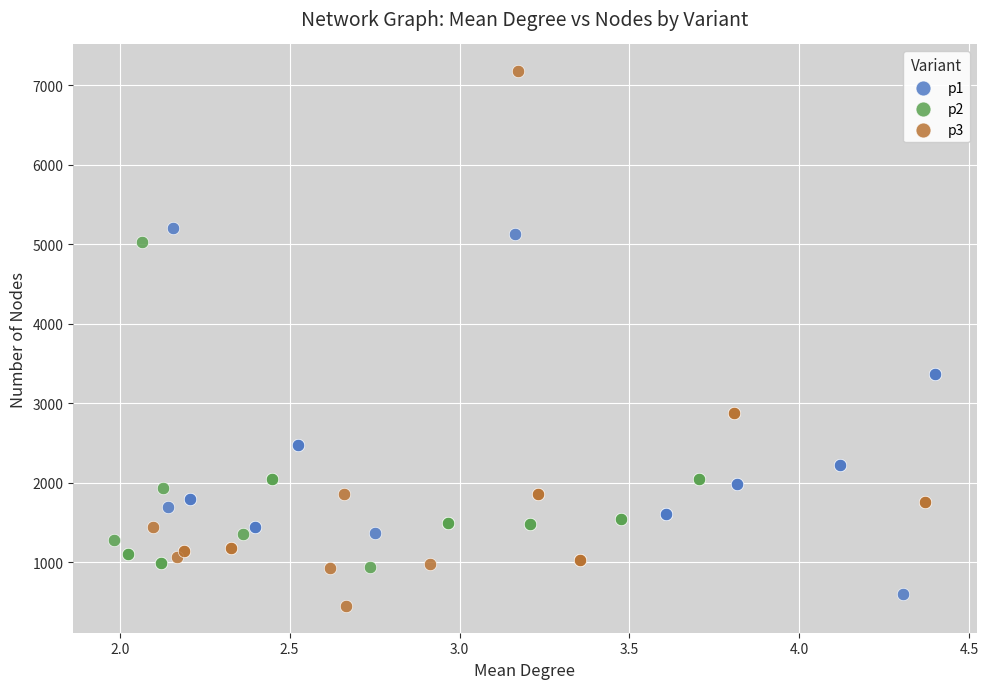

Which series has the largest Y range (max minus min)?

p3